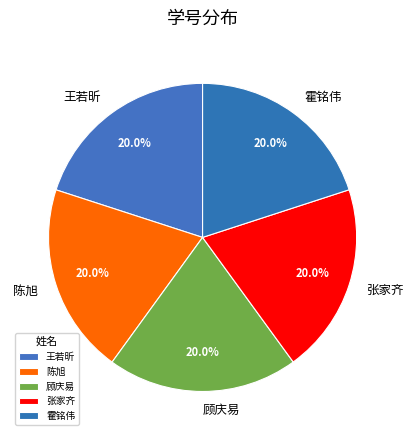

Approximately how many times larger is the value at 霍铭伟 compared to 陈旭?

1.0